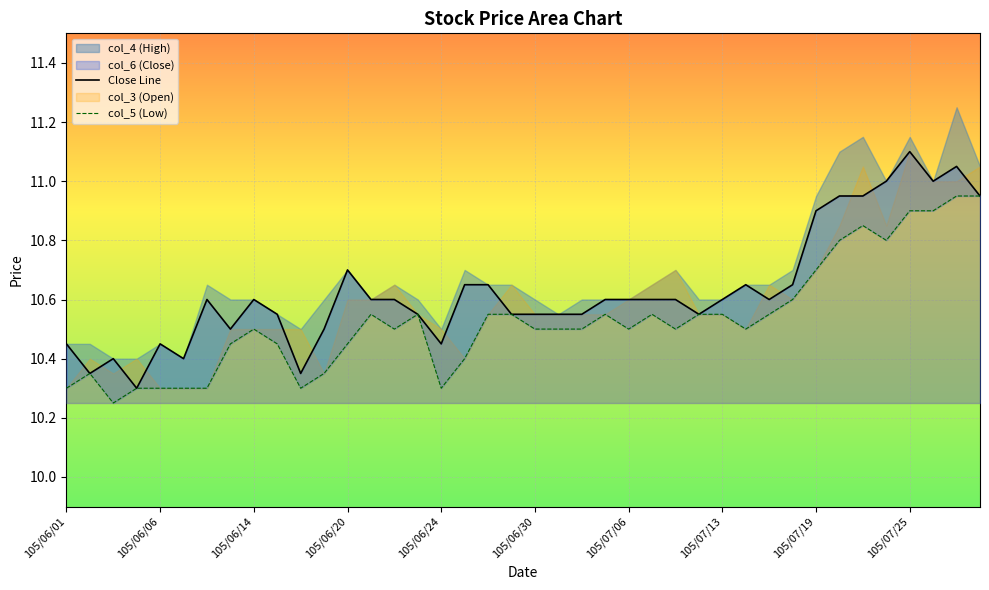

True or false: Close Line has a value of 10.7 at 17.

True